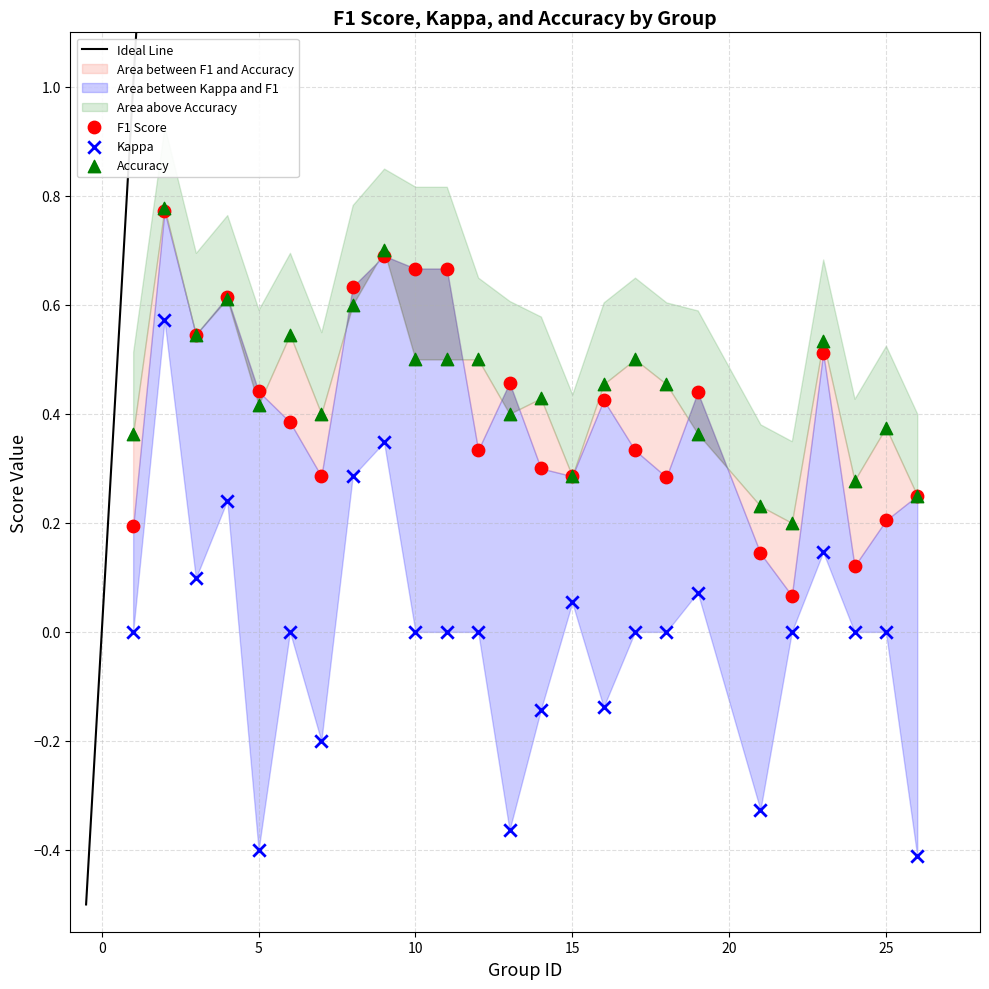

Which series contains the lowest Y value?

Kappa